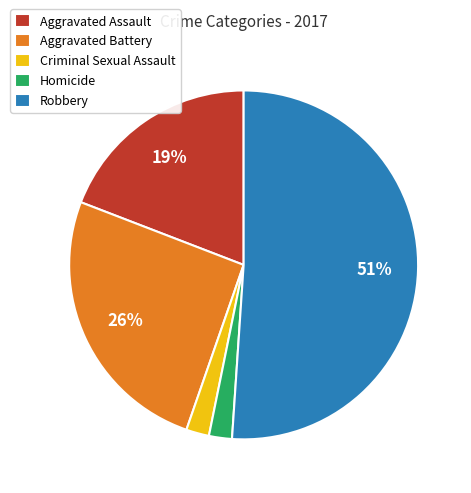

What percentage is the Aggravated Battery slice, to the nearest percent?

26%